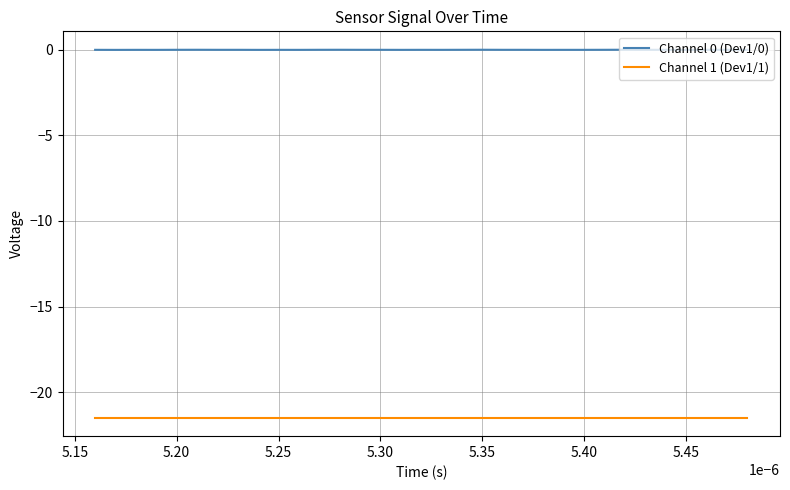

True or false: Channel 1 (Dev1/1) and Channel 0 (Dev1/0) cross at least once.

False